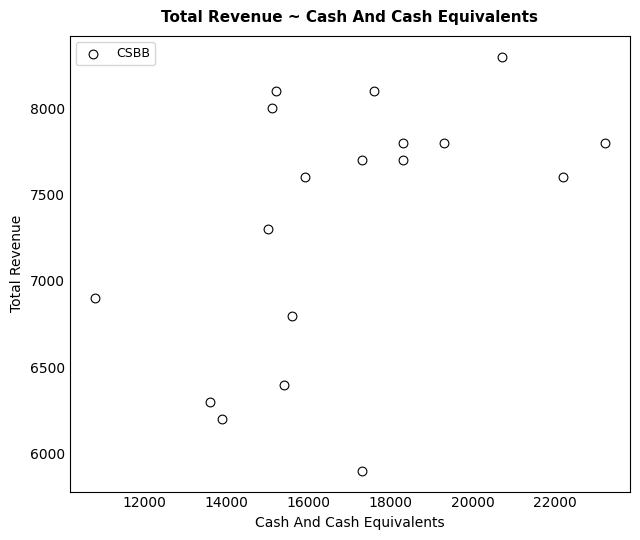

What is the range of X values (max minus min)?

12400